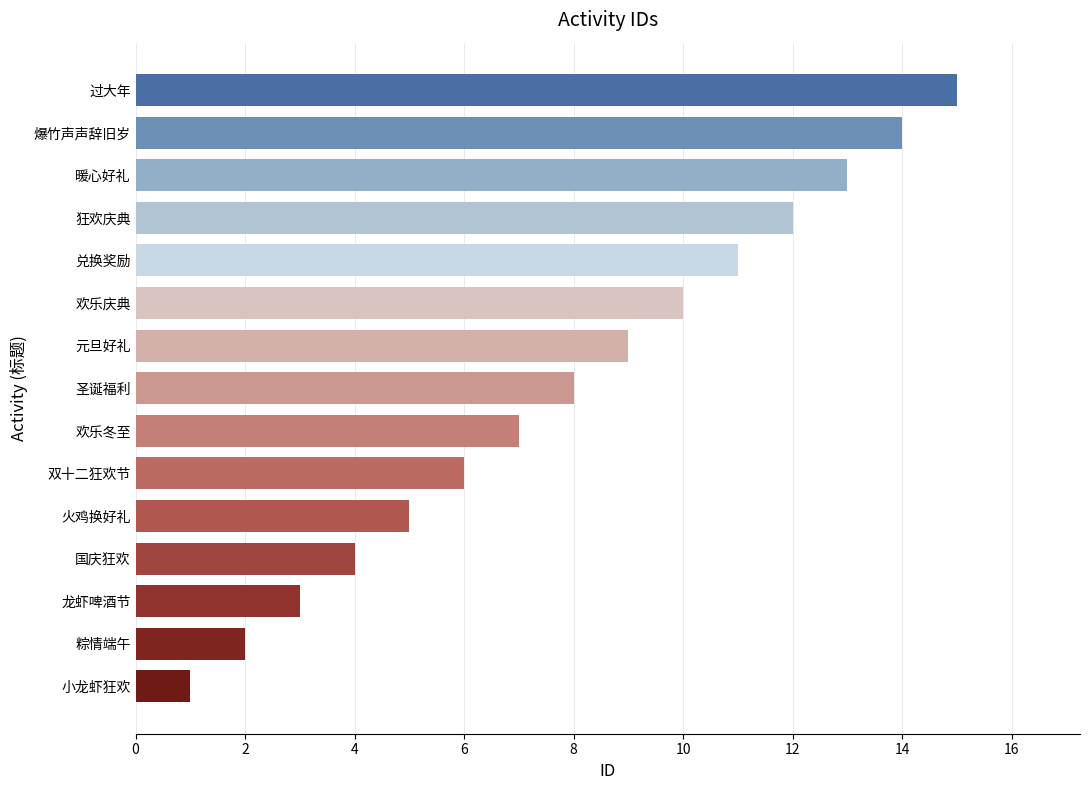

The chart shows a value of 10 at 欢乐庆典. True or false?

True